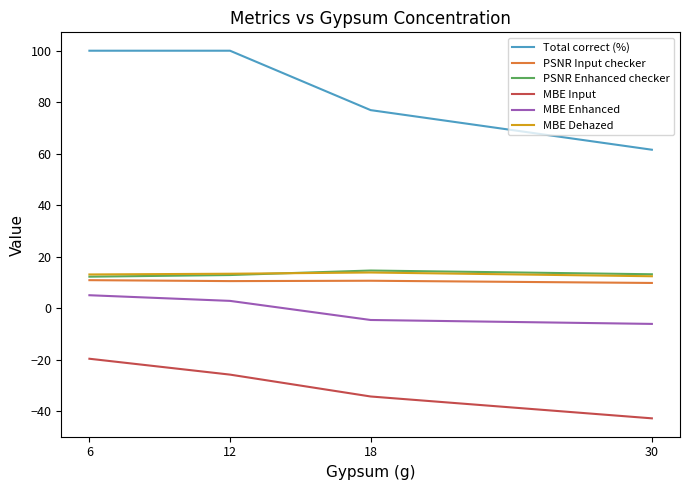

True or false: MBE Enhanced and Total correct (%) intersect in this chart.

False